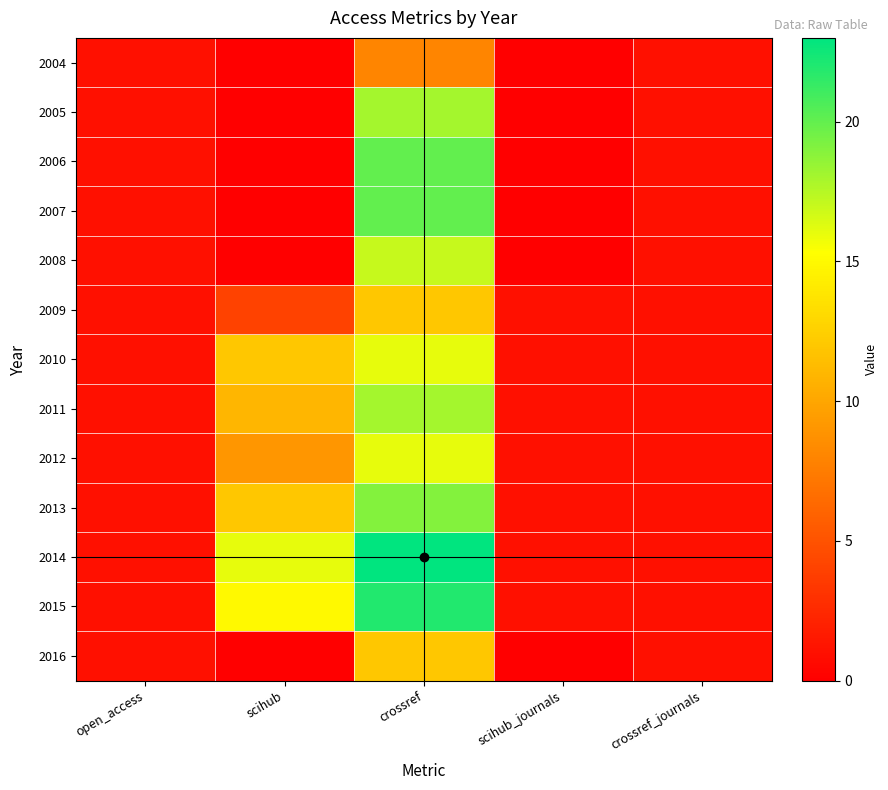

Which label corresponds to the largest value in the chart?

crossref